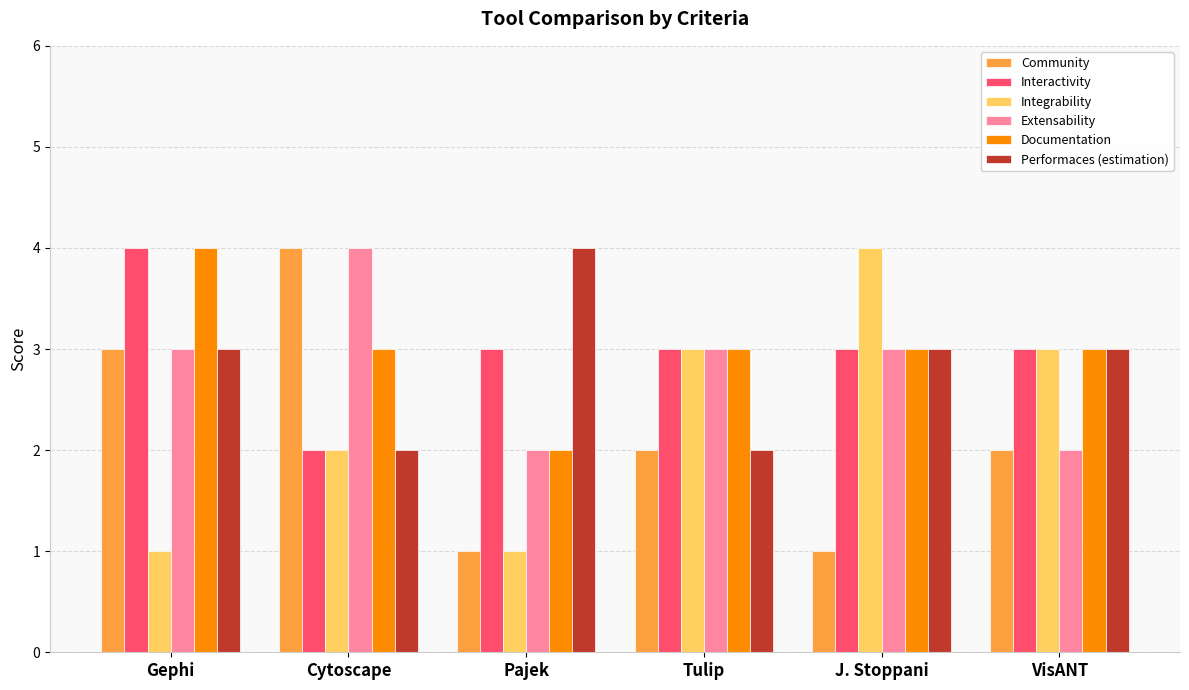

What is the value of the Documentation bar at the 2nd from the left?

3